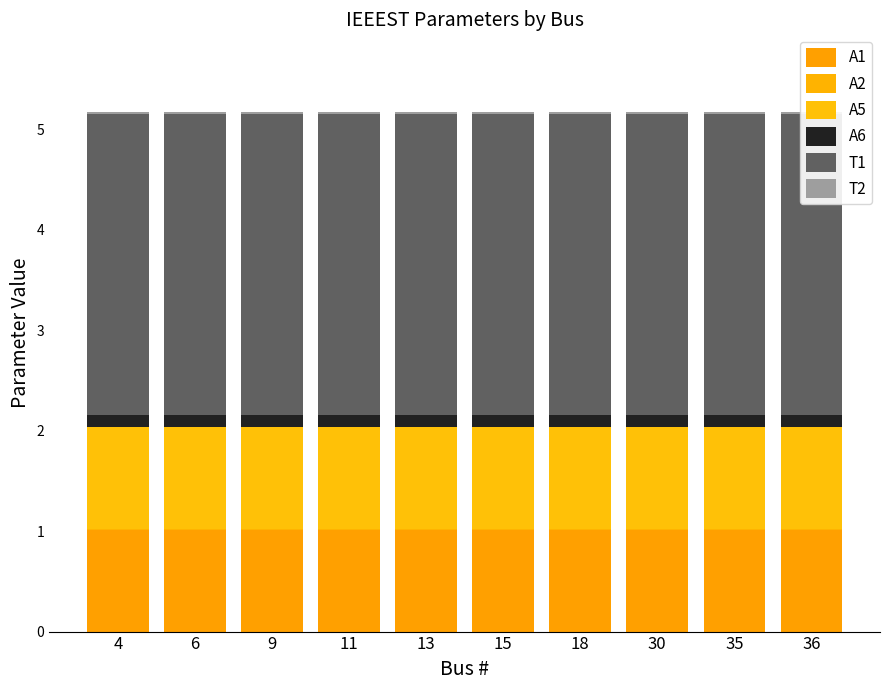

Rank the series at 30 from highest to lowest value.

T1, A1, A5, A6, T2, A2